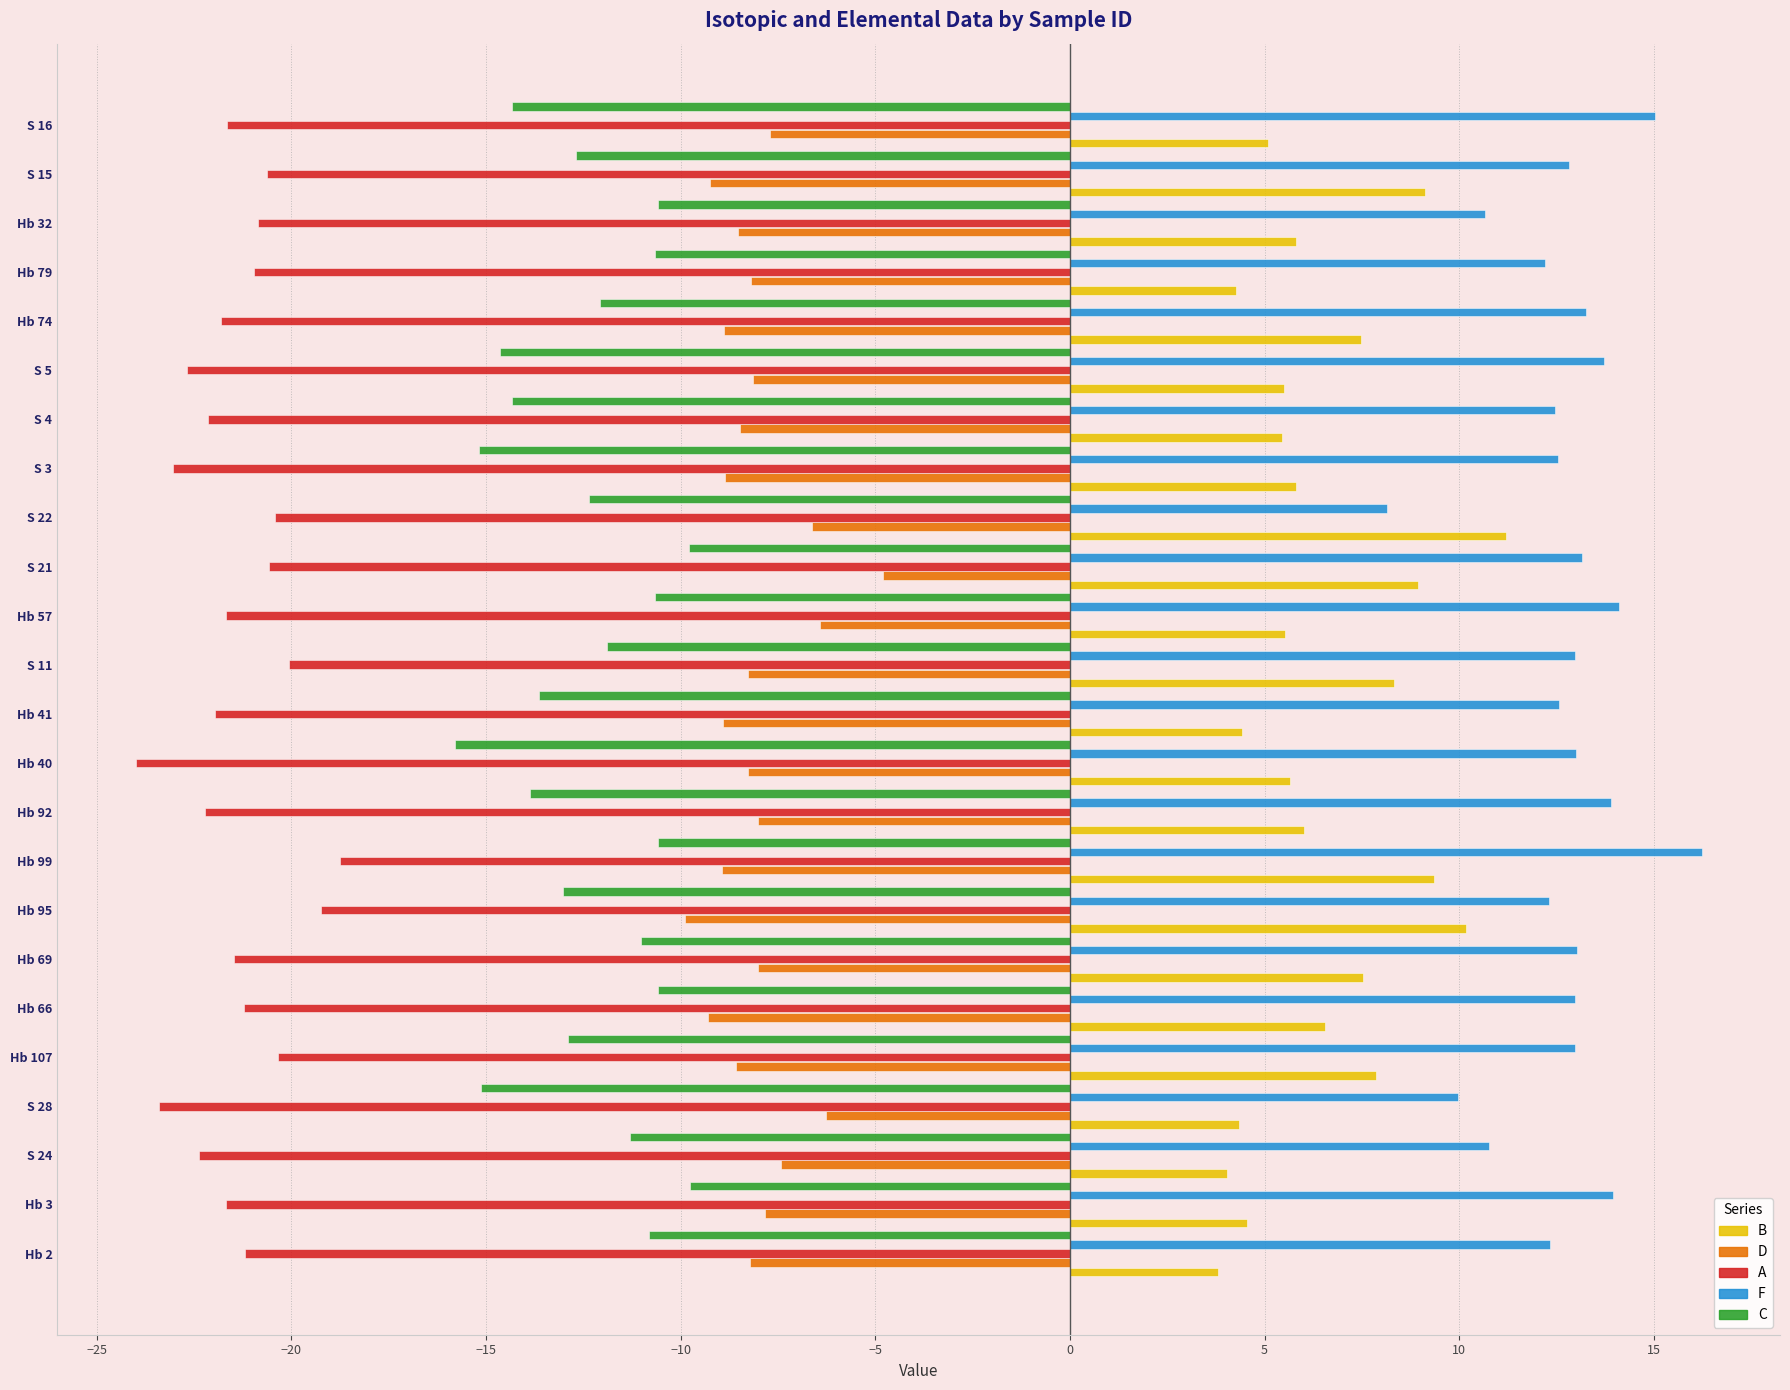

True or false: B has a value of 7.5 at Hb 69.

True